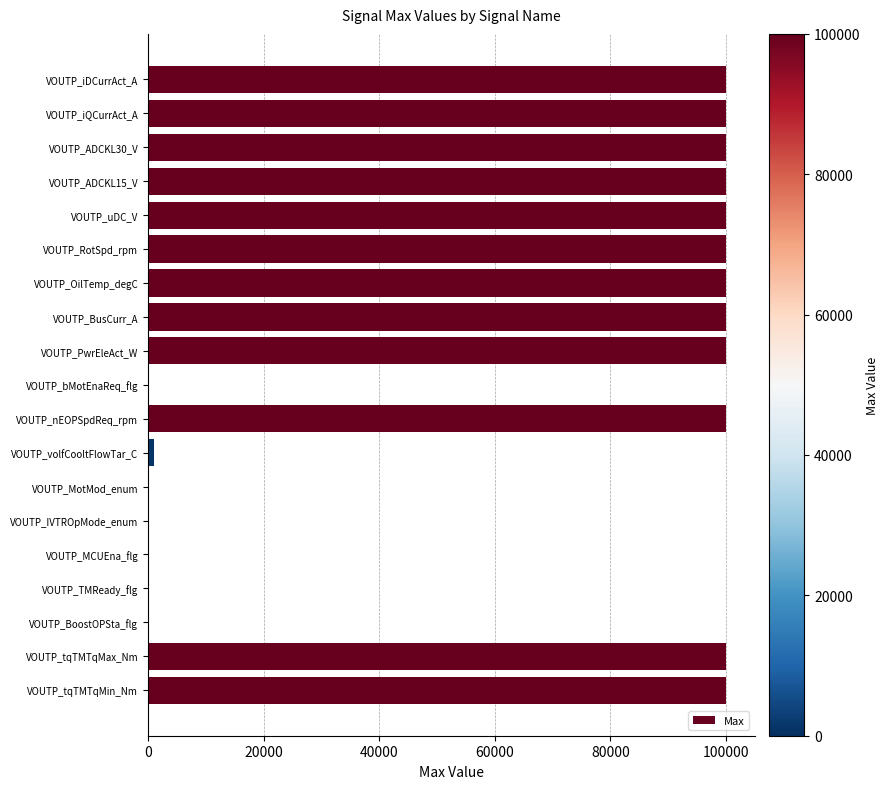

What is the sum of all values?

1201514